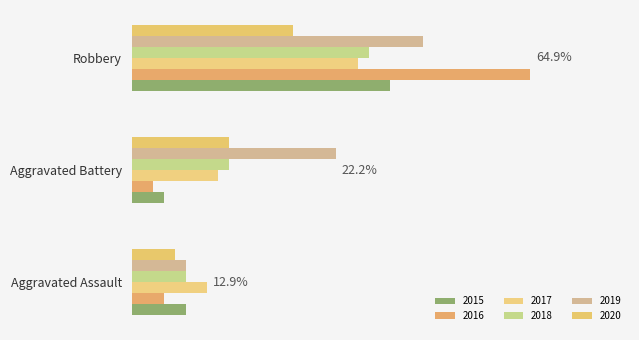

Rank the categories by 2019 value from lowest to highest.

Aggravated Assault, Aggravated Battery, Robbery